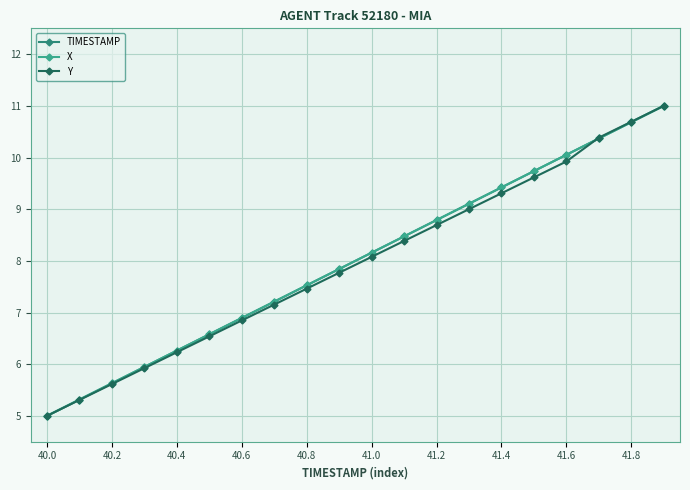

How many values in the Y series are below 8?

10